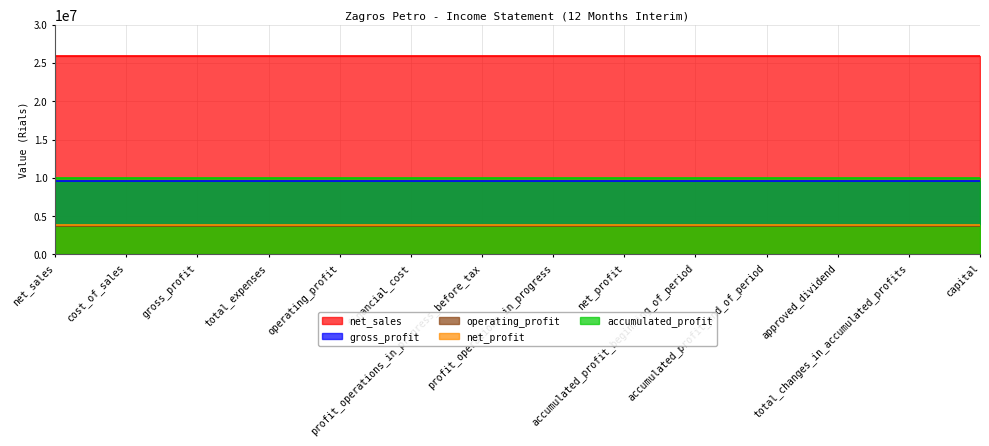

At how many categories does at least one series exceed 22210210?

14